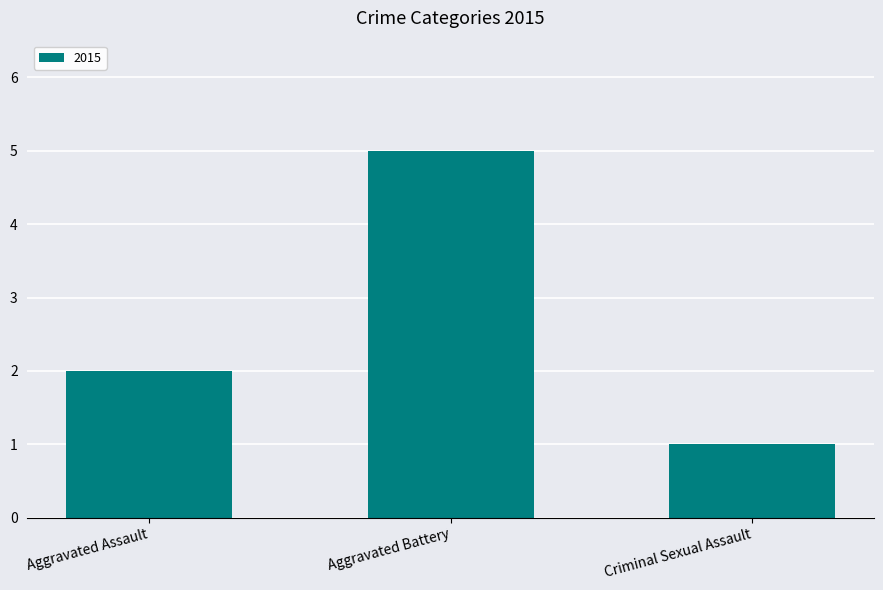

Reading left to right, transcribe all the data shown in this chart.

Aggravated Assault=2	Aggravated Battery=5	Criminal Sexual Assault=1